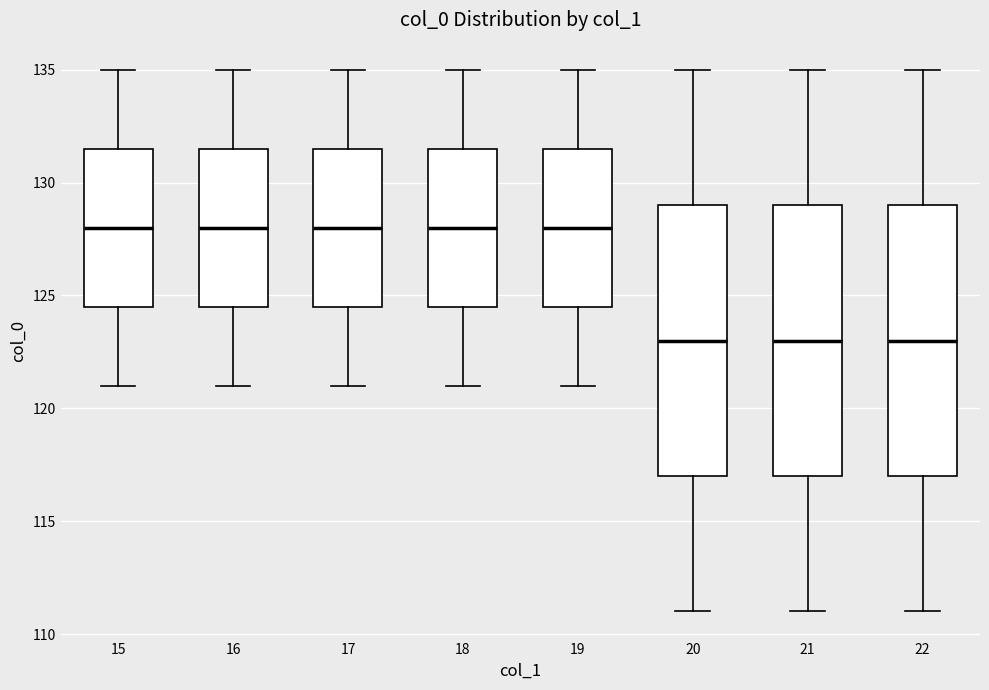

Reading left to right, transcribe this box plot: for each box, give where its median line is, the range the box spans, and where its two whiskers end, as read against the y-axis. The values are not printed on the chart, so give them approximately, as read against the axis.

15: median 128.0, box 124.5 to 131.5, whiskers 121.0 to 135.0
16: median 128.0, box 124.5 to 131.5, whiskers 121.0 to 135.0
17: median 128.0, box 124.5 to 131.5, whiskers 121.0 to 135.0
18: median 128.0, box 124.5 to 131.5, whiskers 121.0 to 135.0
19: median 128.0, box 124.5 to 131.5, whiskers 121.0 to 135.0
20: median 123.0, box 117.0 to 129.0, whiskers 111.0 to 135.0
21: median 123.0, box 117.0 to 129.0, whiskers 111.0 to 135.0
22: median 123.0, box 117.0 to 129.0, whiskers 111.0 to 135.0